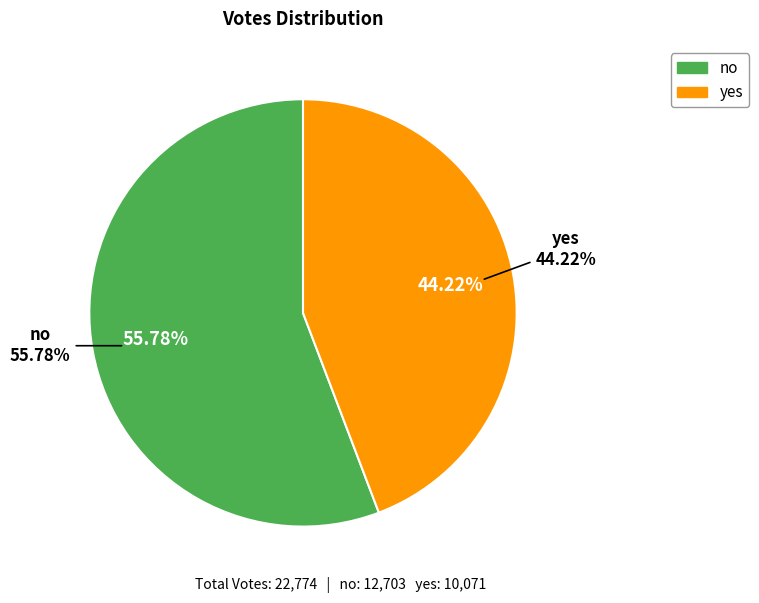

Rank the categories by value from lowest to highest.

yes, no